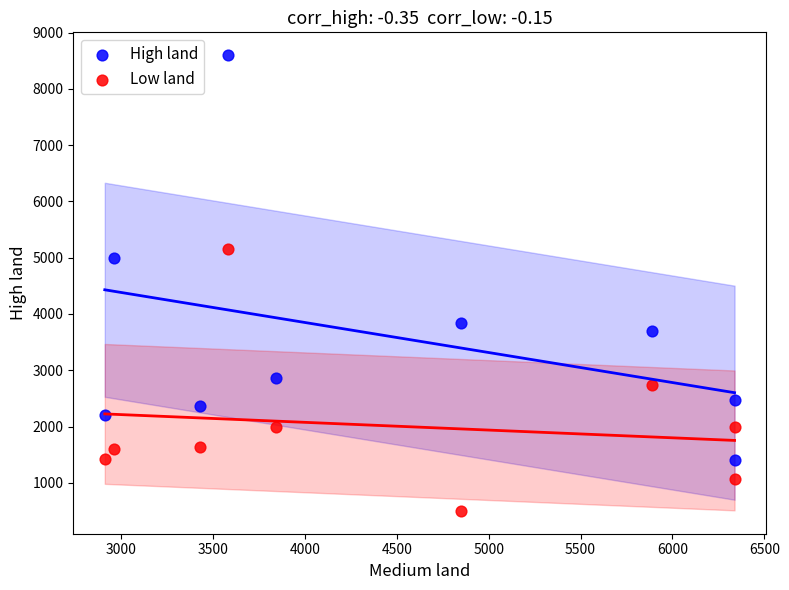

Across all series, what Y value is closest to 4550?

5000